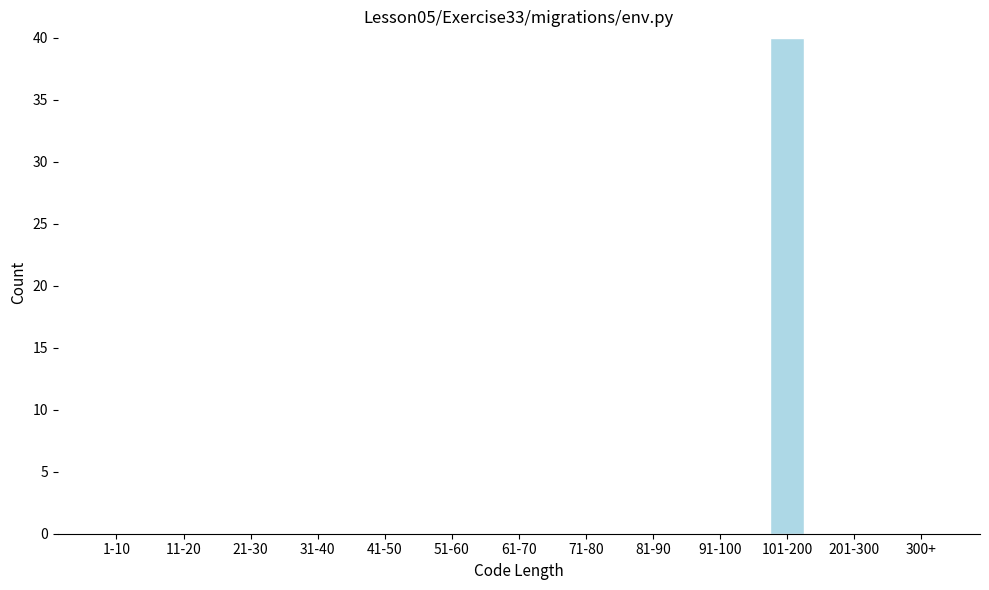

Reading left to right, what are all the values shown in this chart?

1-10=0	11-20=0	21-30=0	31-40=0	41-50=0	51-60=0	61-70=0	71-80=0	81-90=0	91-100=0	101-200=40	201-300=0	300+=0